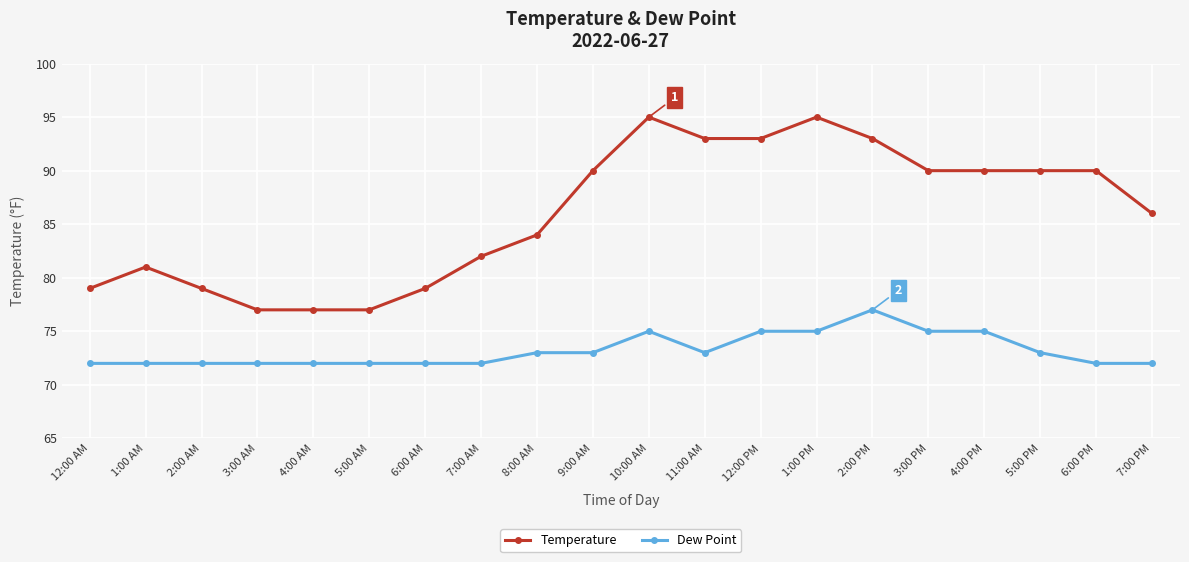

How many lines are shown in the chart?

2